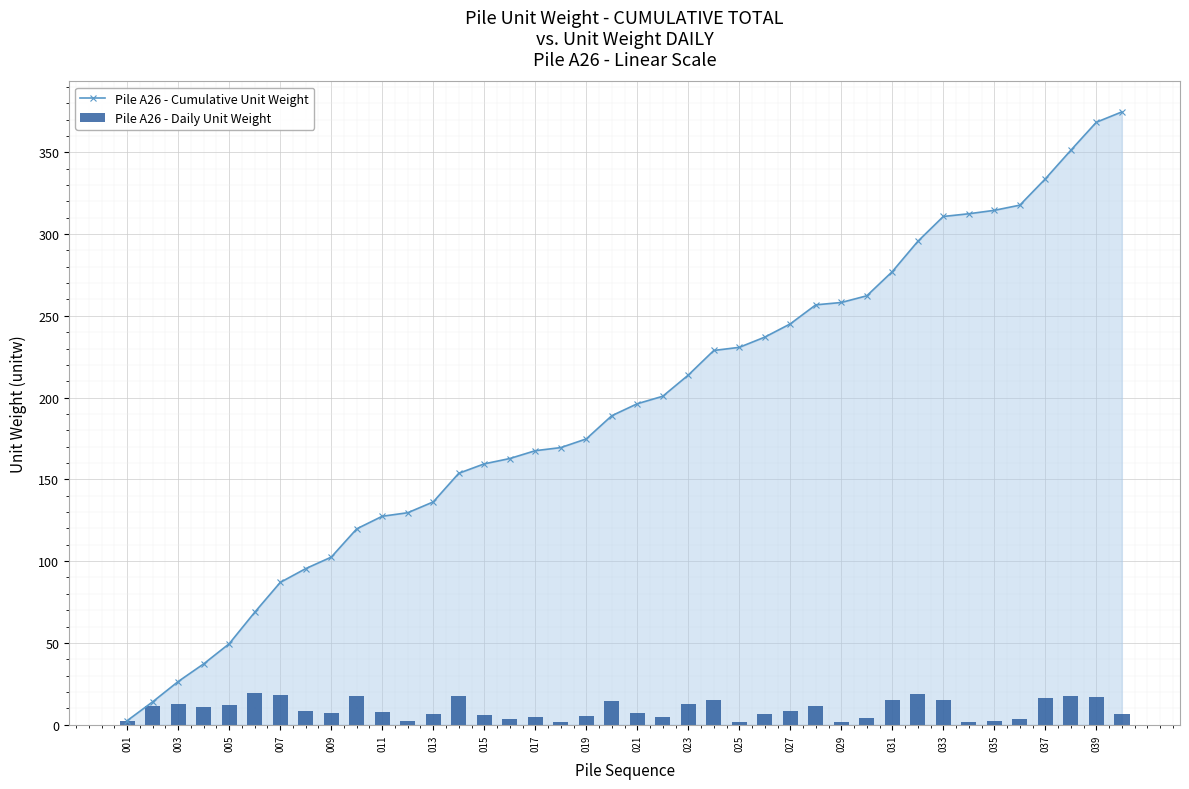

What is the value of the Pile A26 - Daily Unit Weight bar at the 36th from the left?

3.2